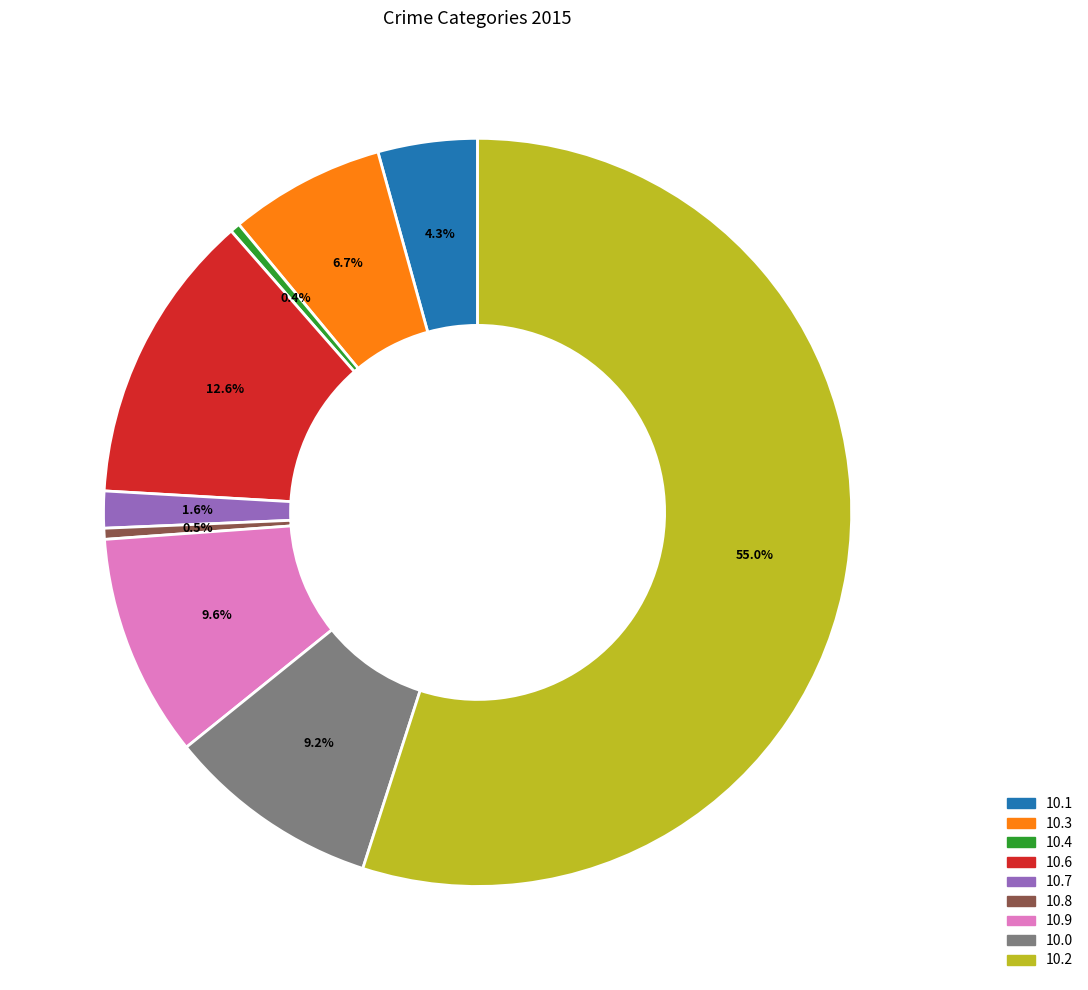

Is there any slice that represents more than half of the pie?

Yes